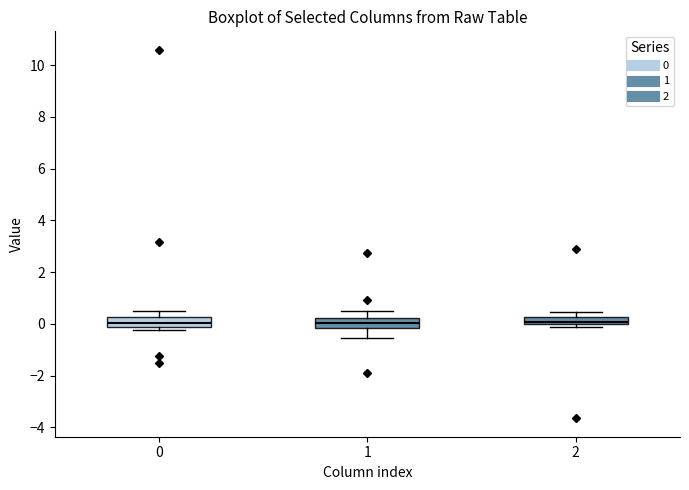

Where is the lower edge of the box at x = 2 on the y-axis? The values are not printed on the chart, so give them approximately, as read against the axis.

0.0